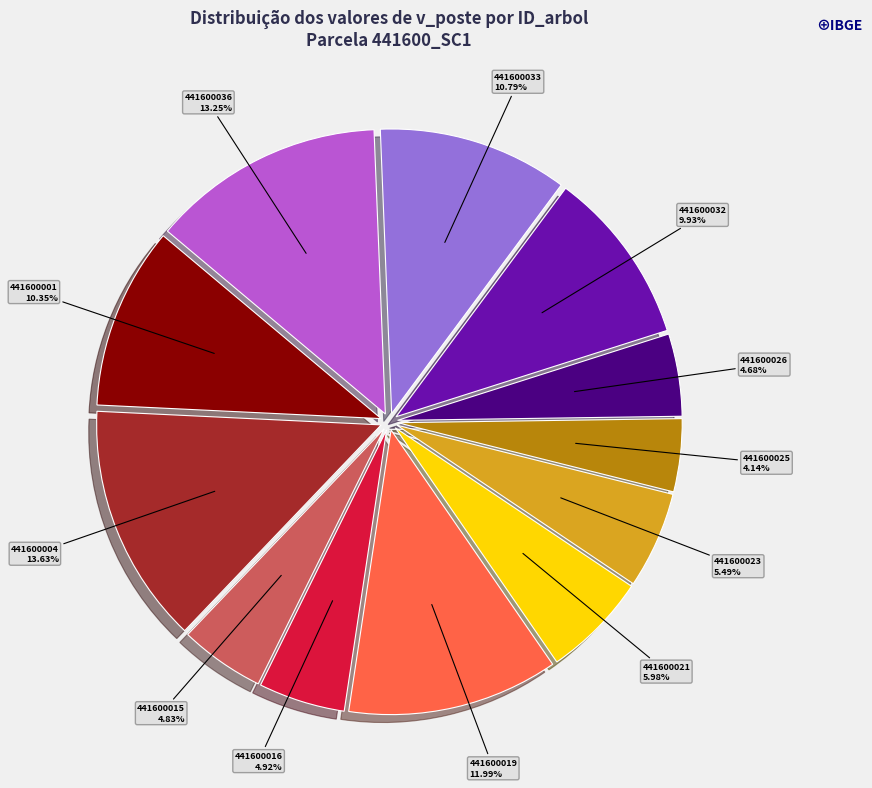

Is there any slice that represents more than half of the pie?

No